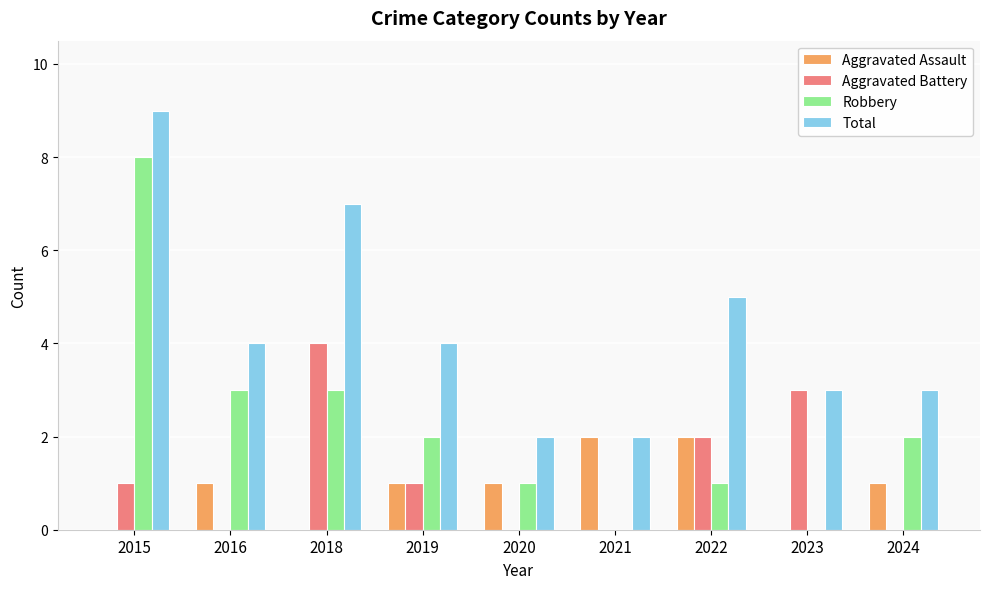

How many categories are shown in the chart?

9